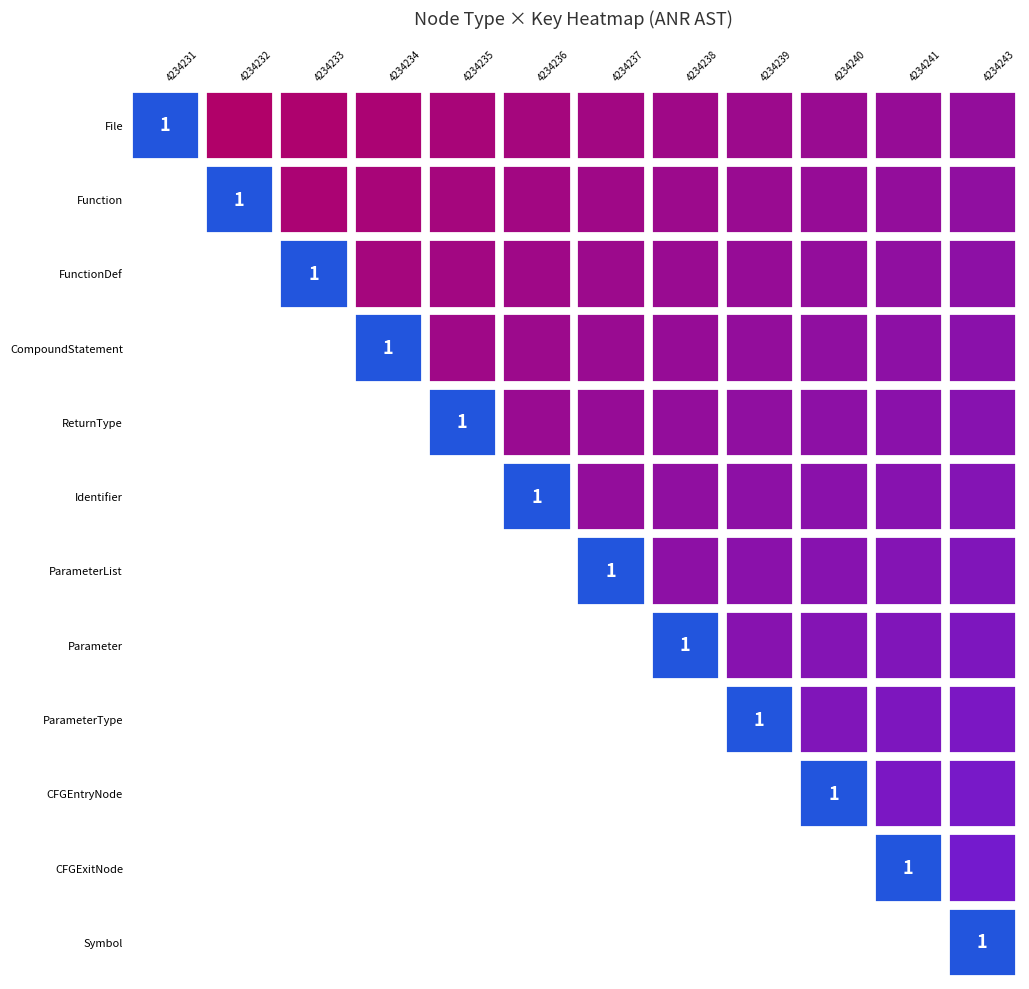

Is it true that ParameterList equals 1 at 4234231?

False